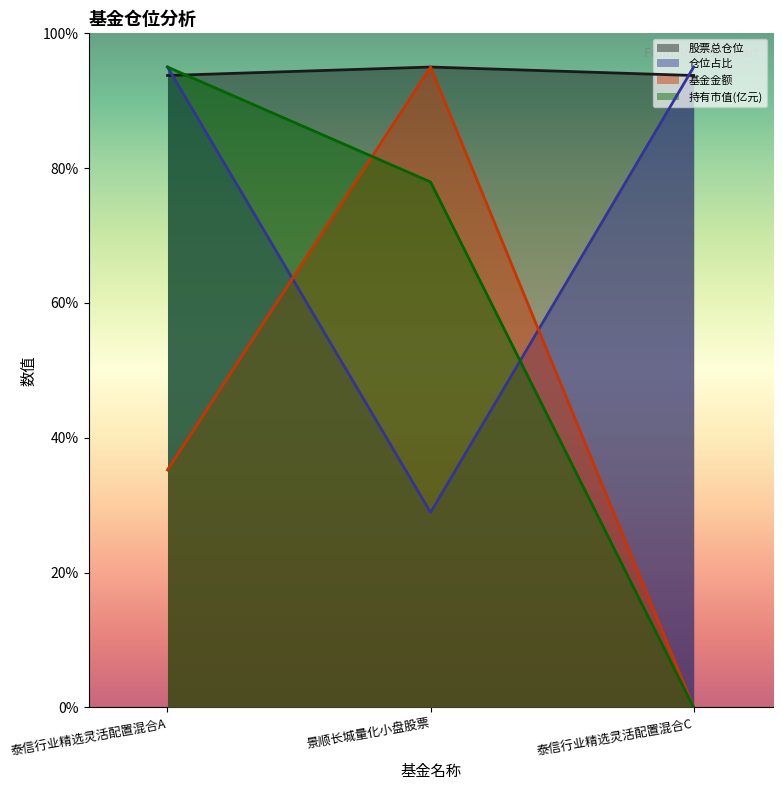

The value of 基金金额 at 泰信行业精选灵活配置混合A is 57.8. True or false?

False